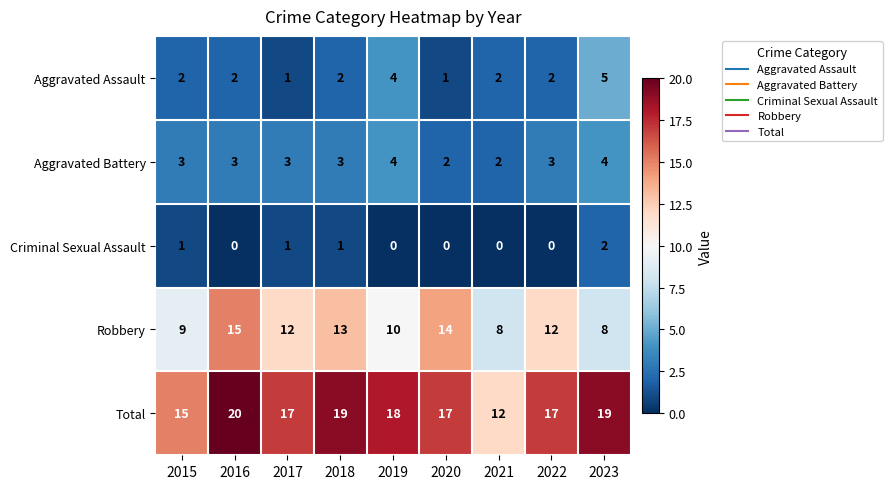

List the series in order of their peak value, lowest first.

Criminal Sexual Assault, Aggravated Battery, Aggravated Assault, Robbery, Total